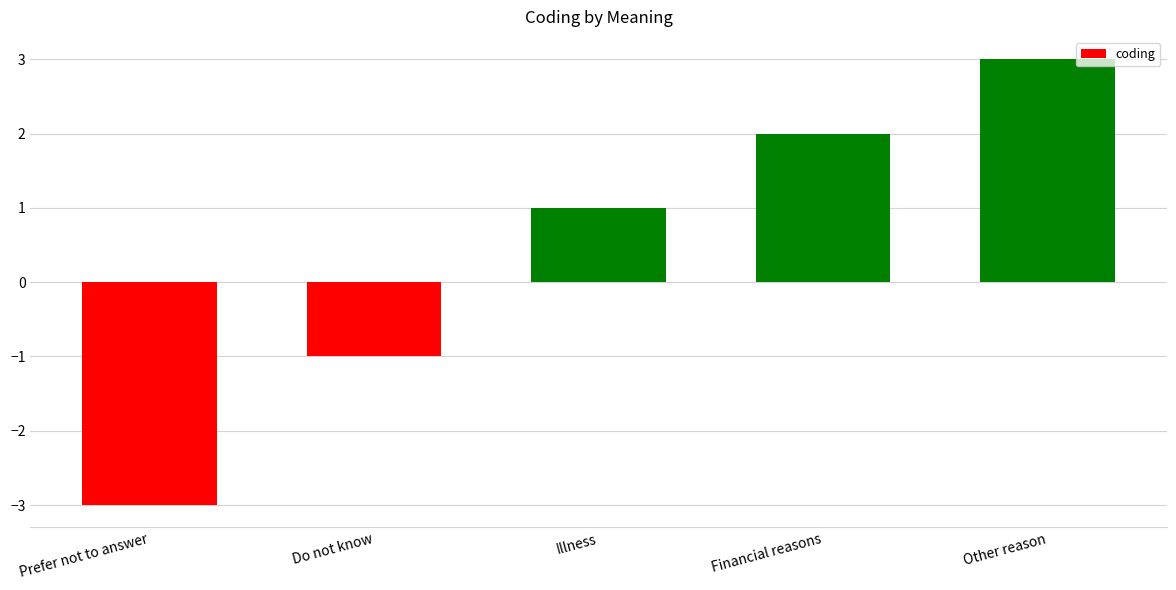

What is the smallest value displayed?

-3